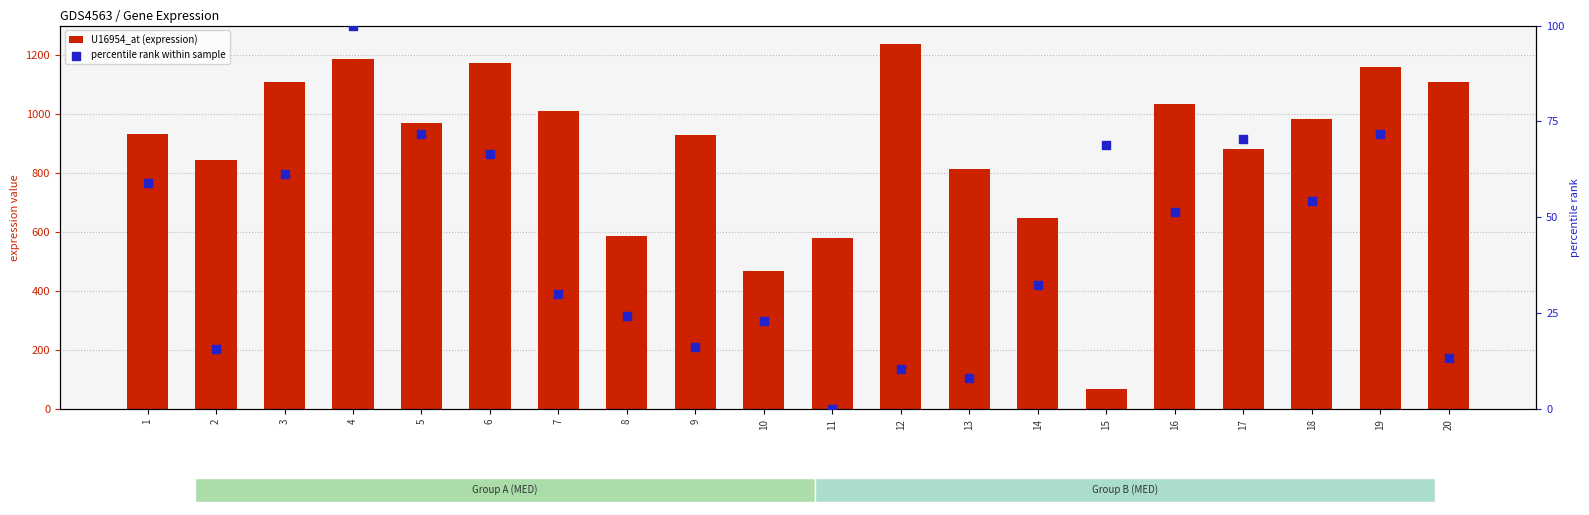

What are all the series names shown in the legend?

U16954_at (expression), percentile rank within sample